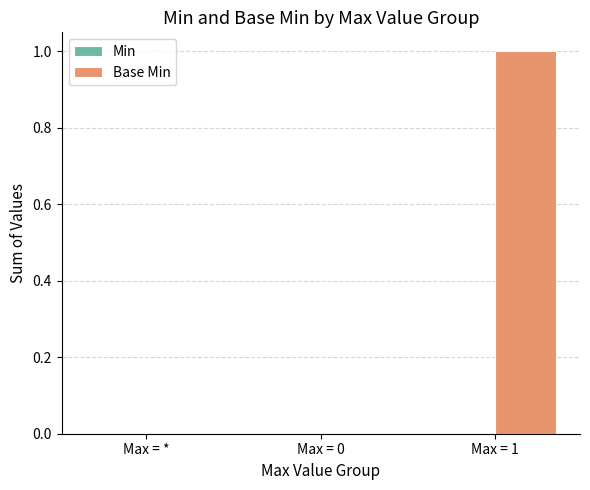

Between Max = 1 and Max = *, which is larger?

Max = 1